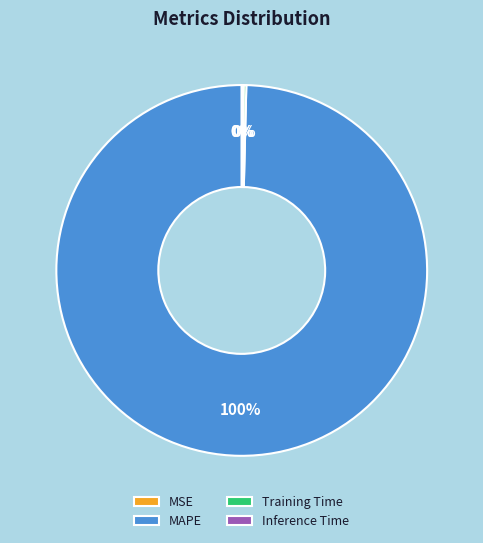

Is there any slice that represents more than half of the pie?

Yes